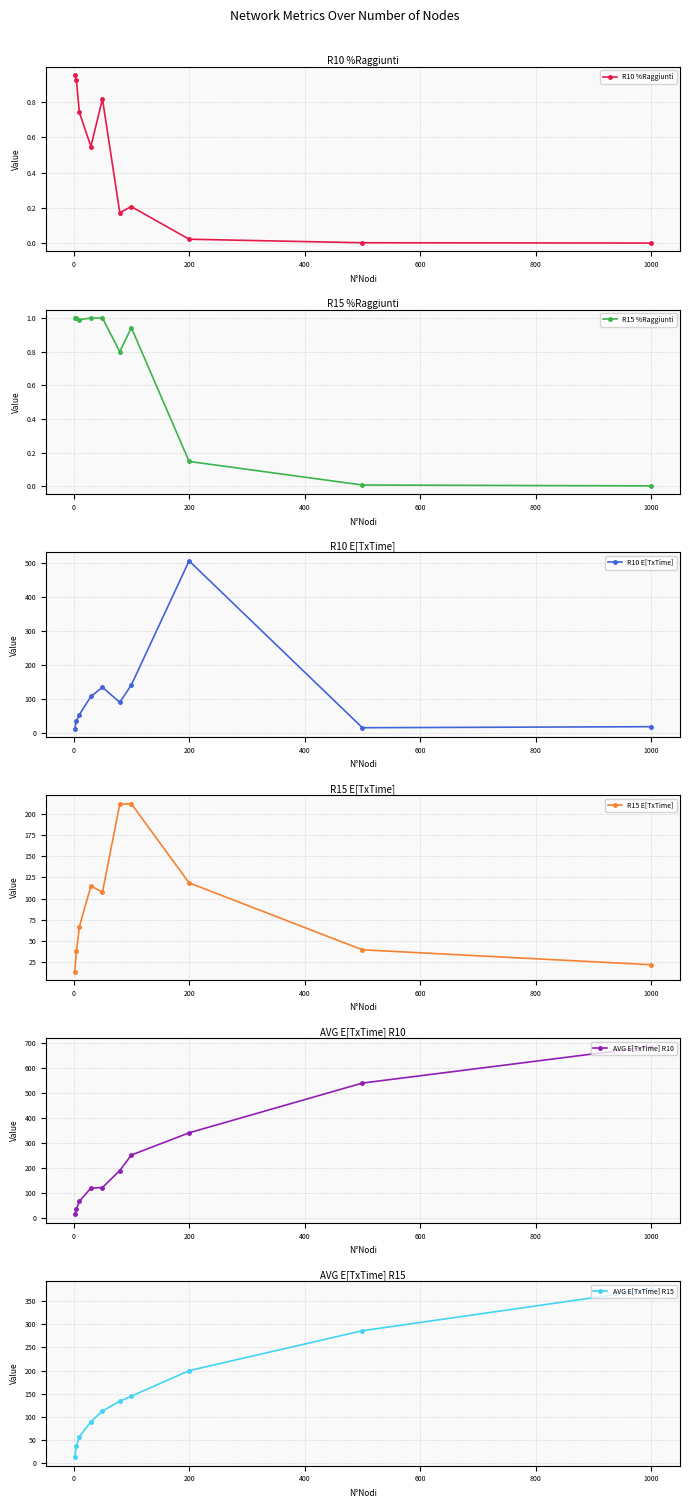

True or false: R10 E[TxTime] has more than 2 points higher than both neighbors.

False